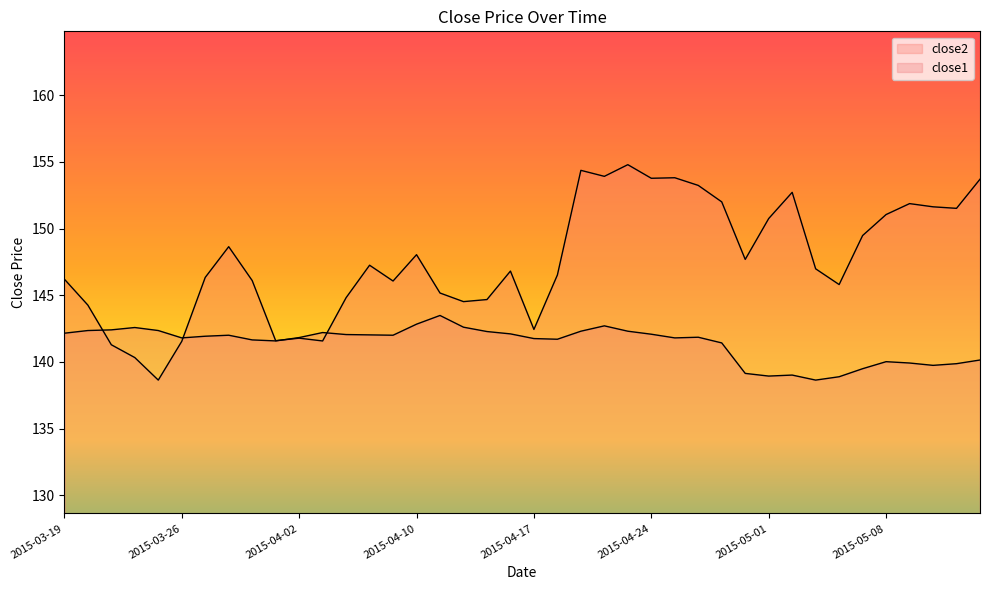

What is the value of the close2 point at the 34th from the left?

145.8